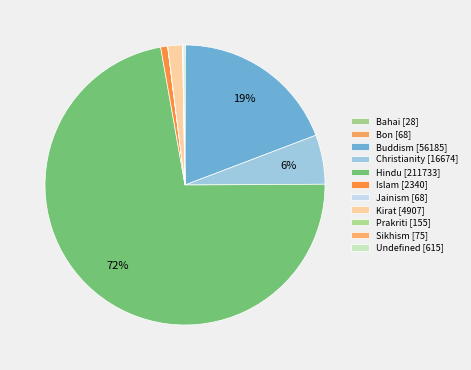

The Islam slice represents 1% of the pie. True or false?

True